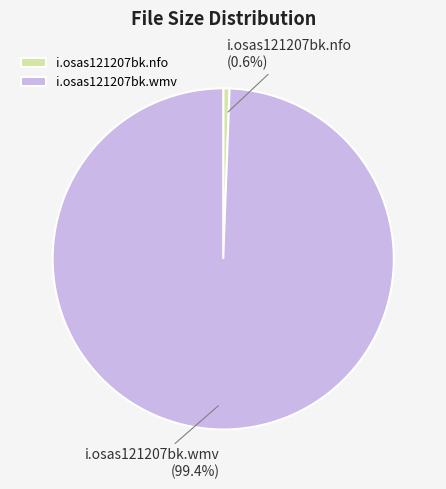

The i.osas121207bk.wmv slice represents 91% of the pie. True or false?

False